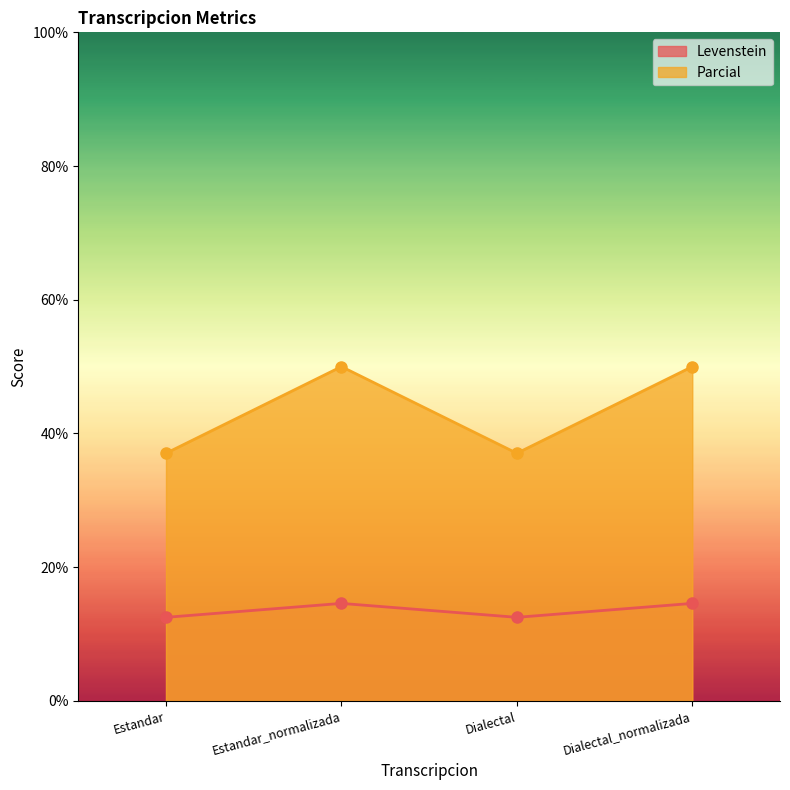

What are all the series names shown in the legend?

Levenstein, Parcial